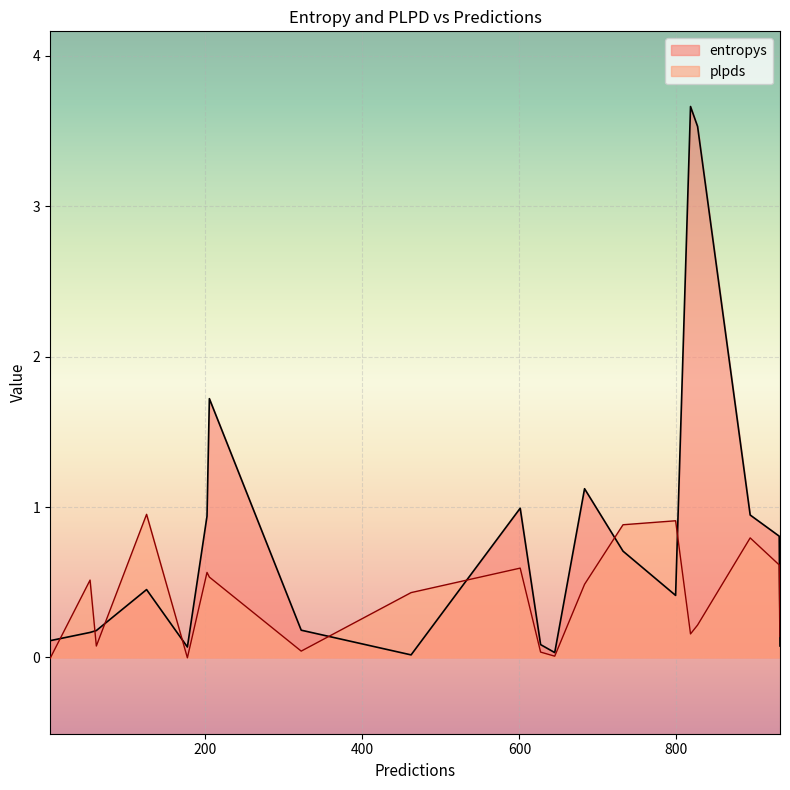

What are all the series names shown in the legend?

entropys, plpds